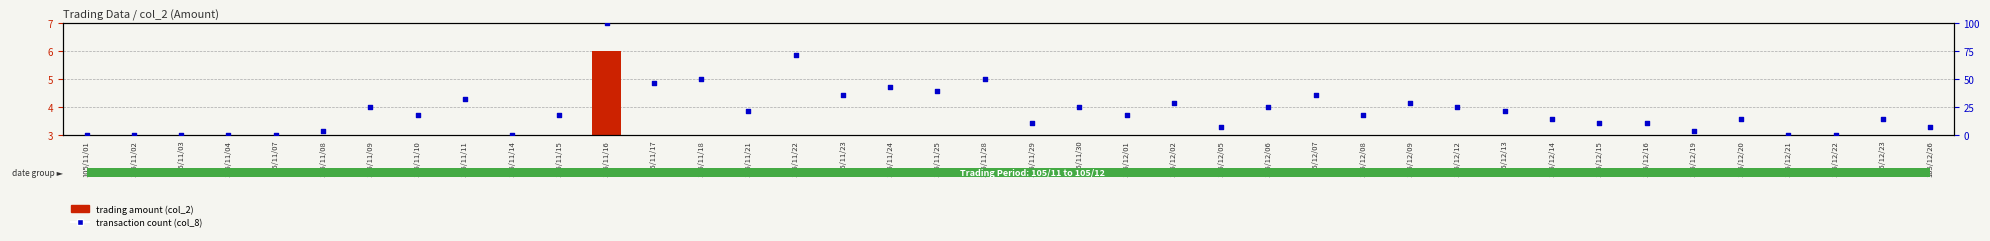

Which series contains the highest Y value?

transaction count (col_8)